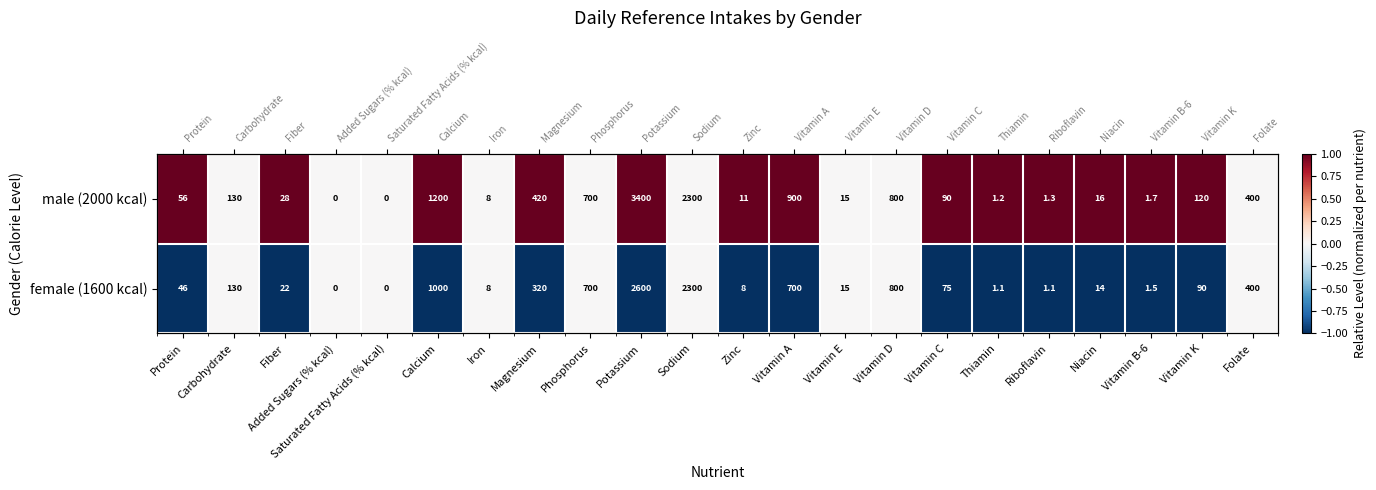

The male (2000 kcal) series shows 1 at Vitamin C. True or false?

False